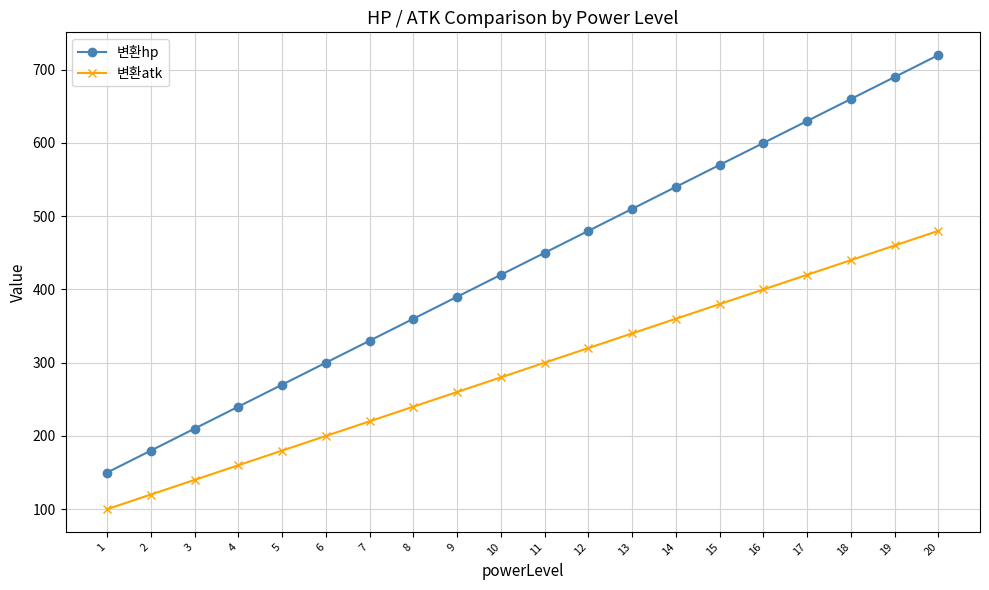

What is the average value of the 변환atk series?

290.0